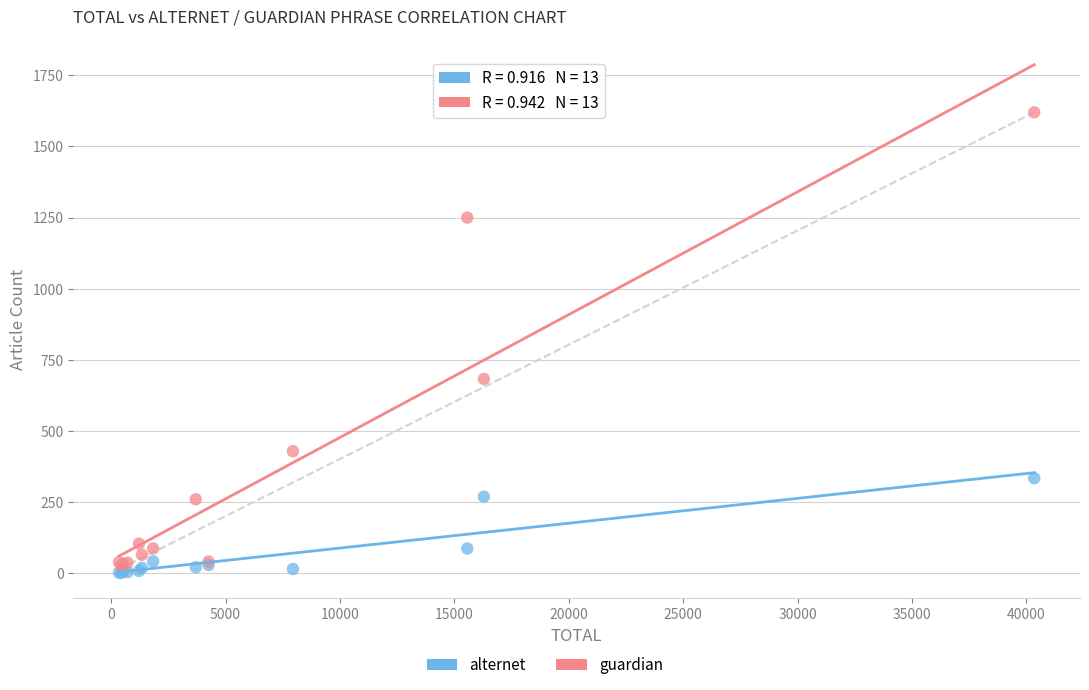

Across all series, what Y value is closest to 810?

683